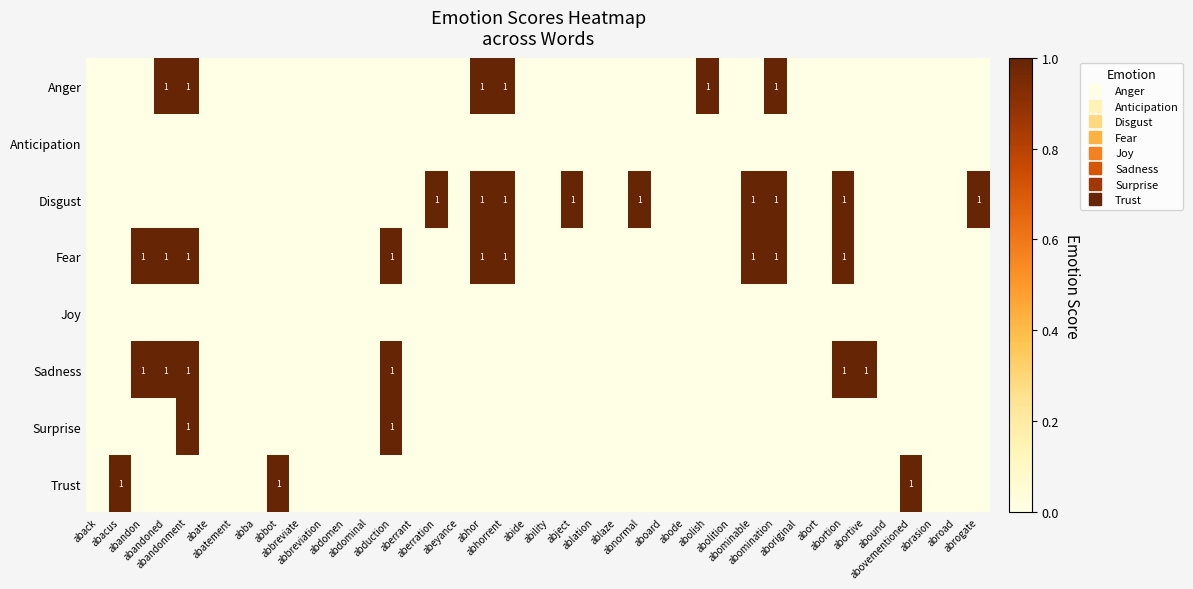

How many categories are shown in the chart?

40